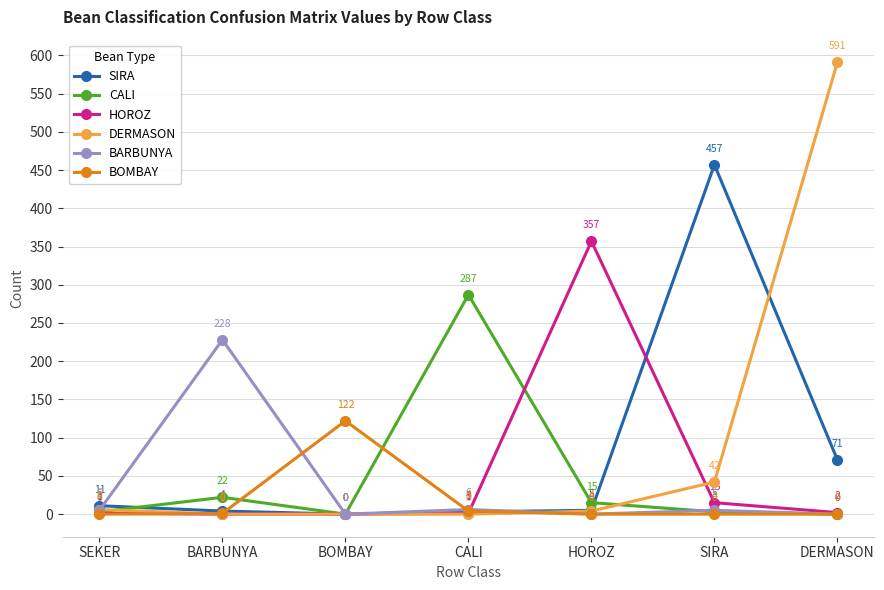

How many interior local peaks does the BOMBAY series have?

1